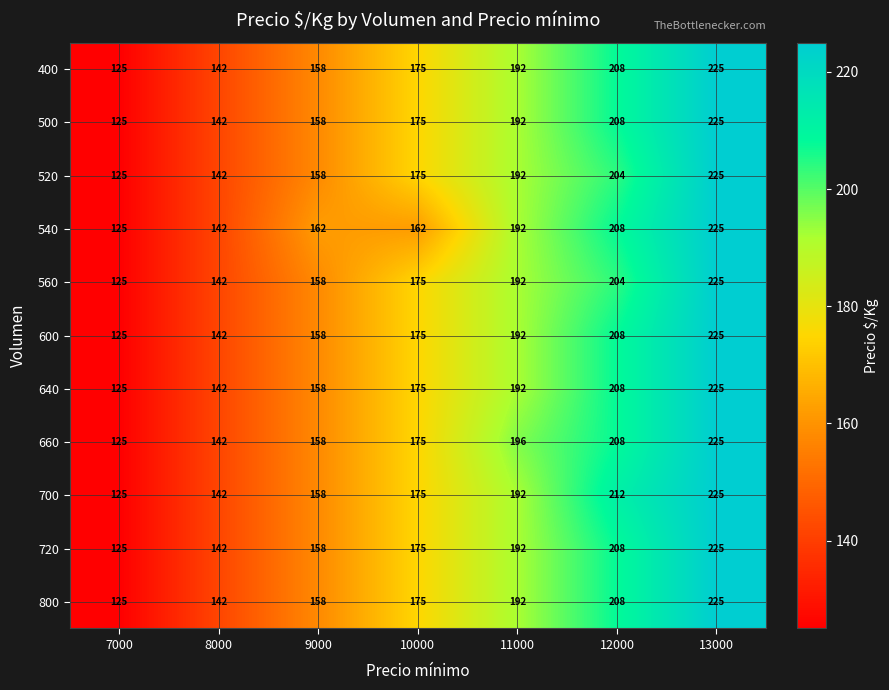

What is the difference between the maximum and minimum values in the 560 series?

100